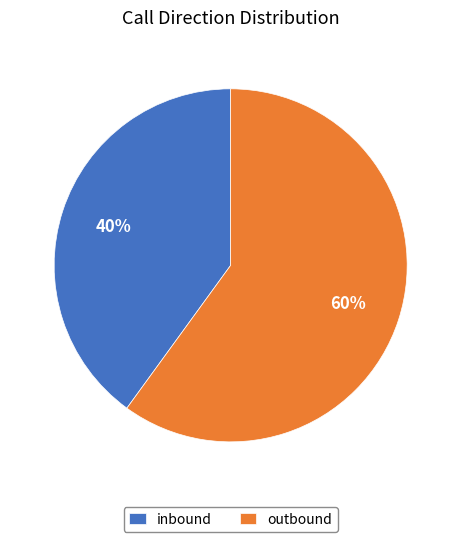

Which slice represents more than half of the pie?

outbound